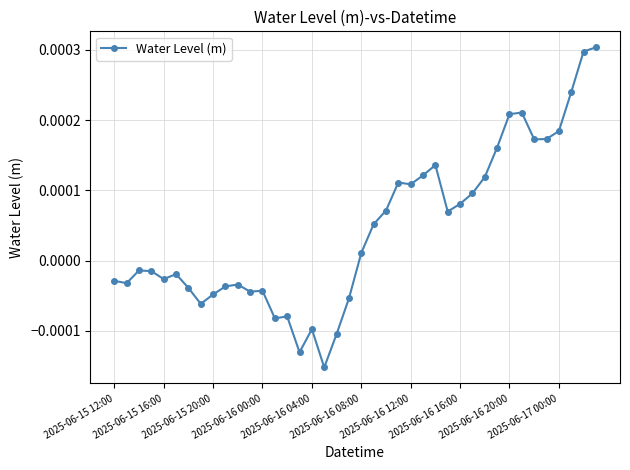

How many negative values are there?

20